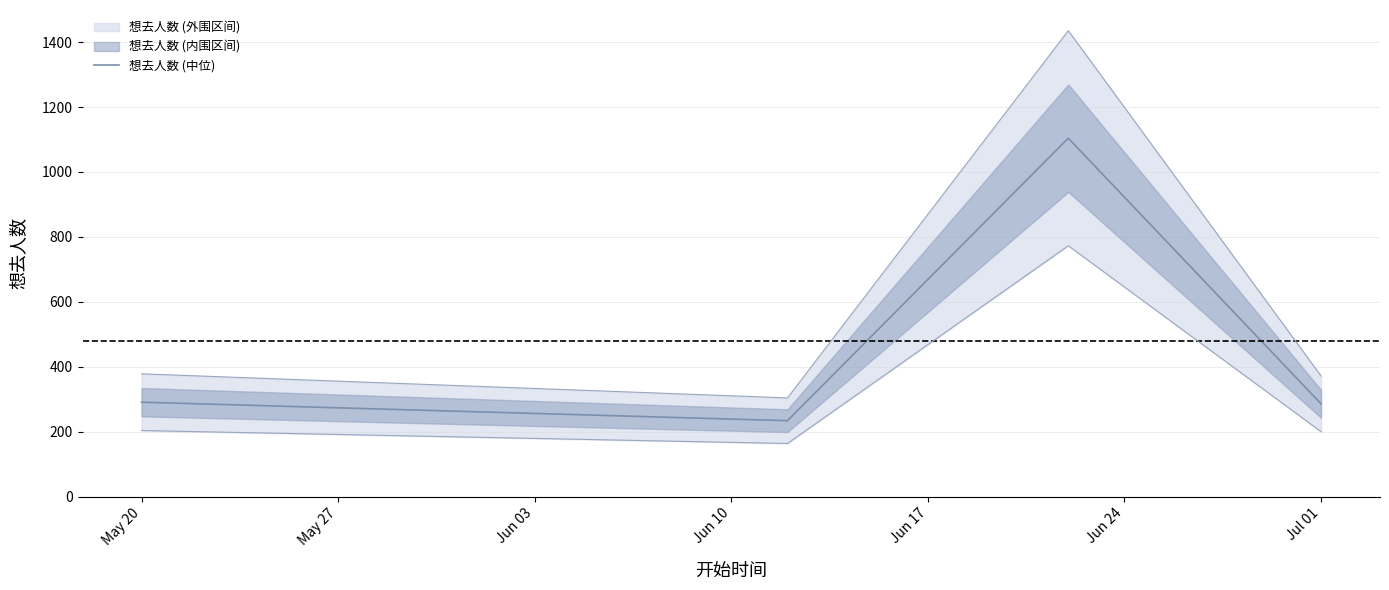

How many categories are shown in the chart?

4